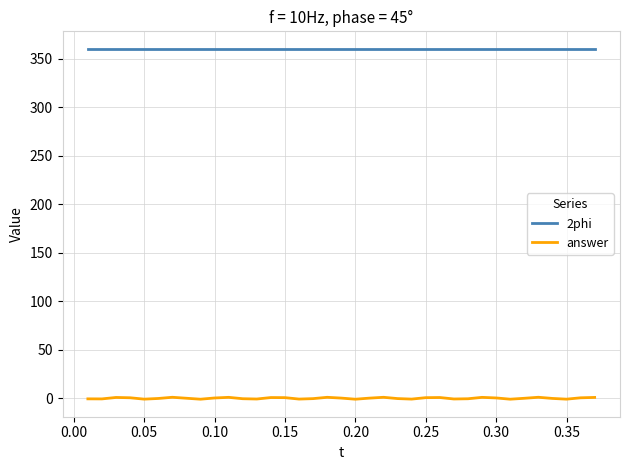

True or false: 2phi and answer cross at least once.

False